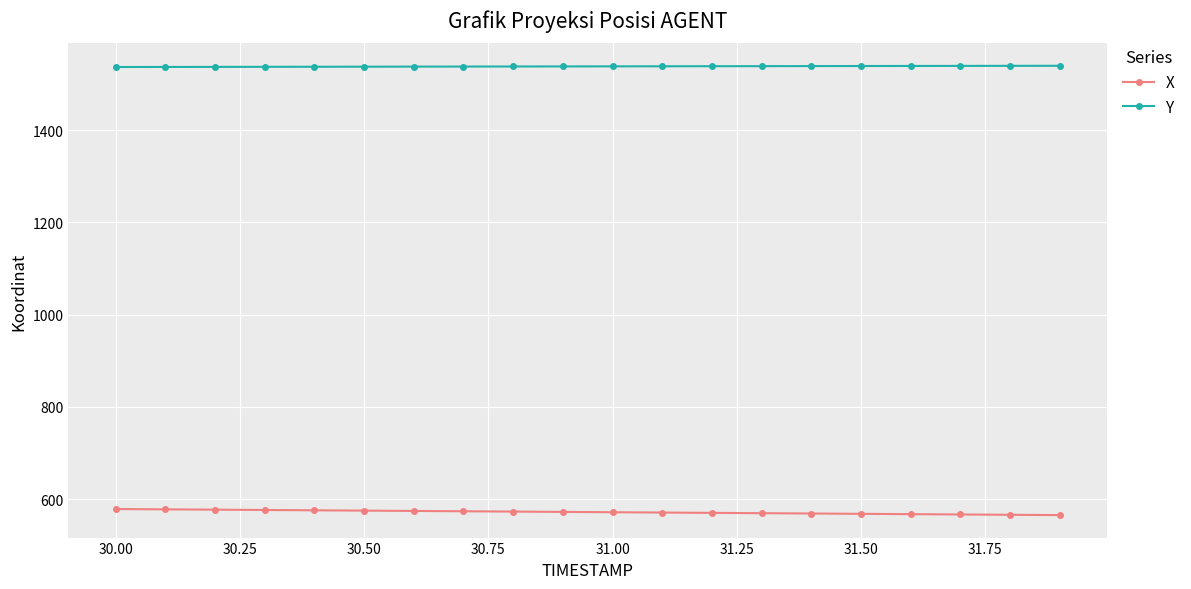

True or false: X and Y cross at least once.

False